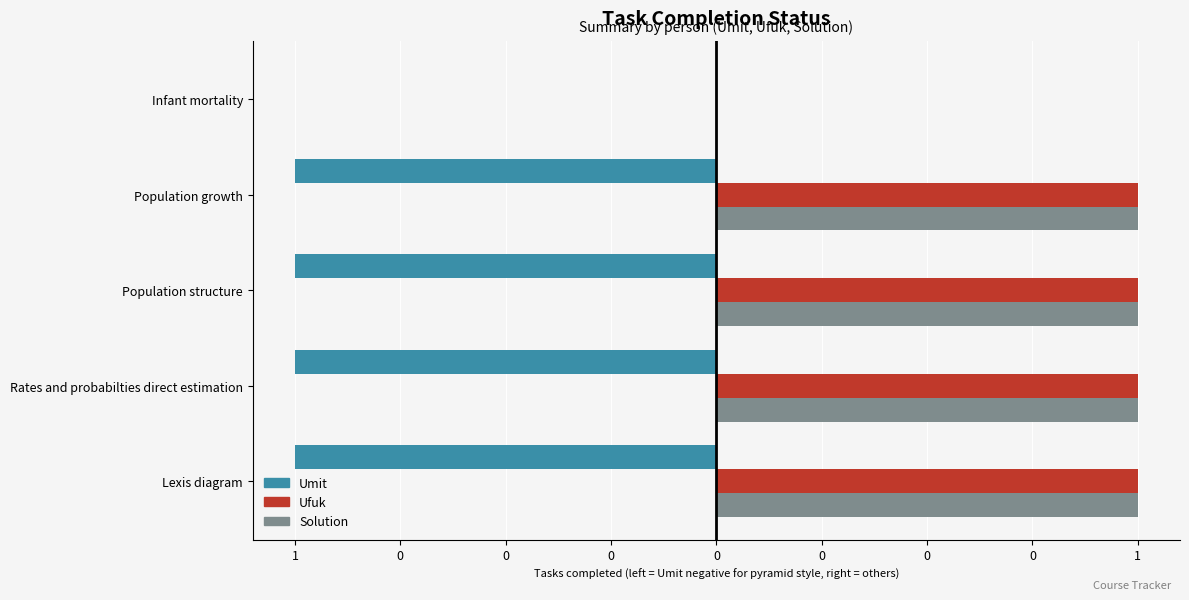

List the series in order of their peak value, highest first.

Ufuk, Solution, Umit